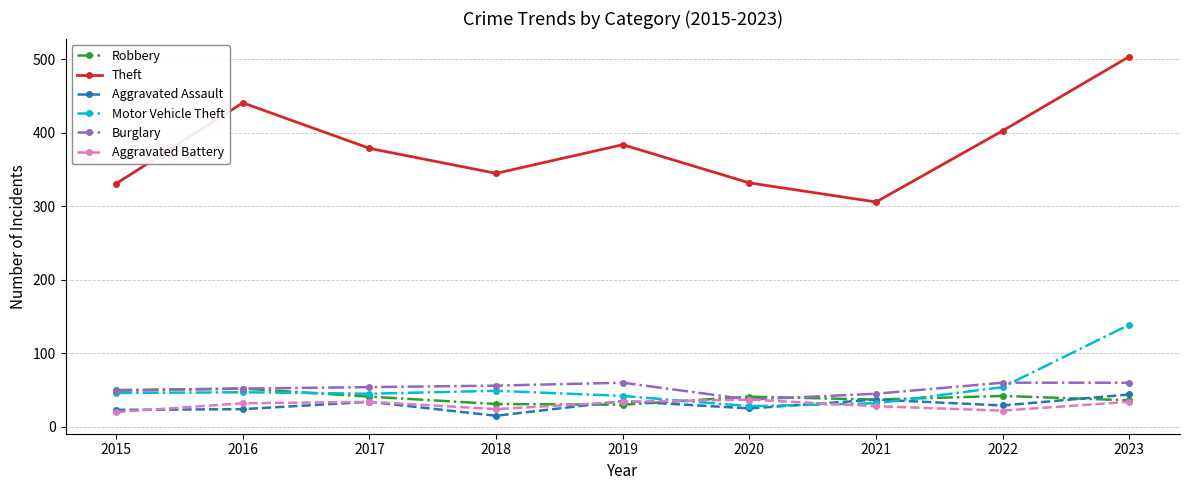

What is the total value across all series at 2018?

520